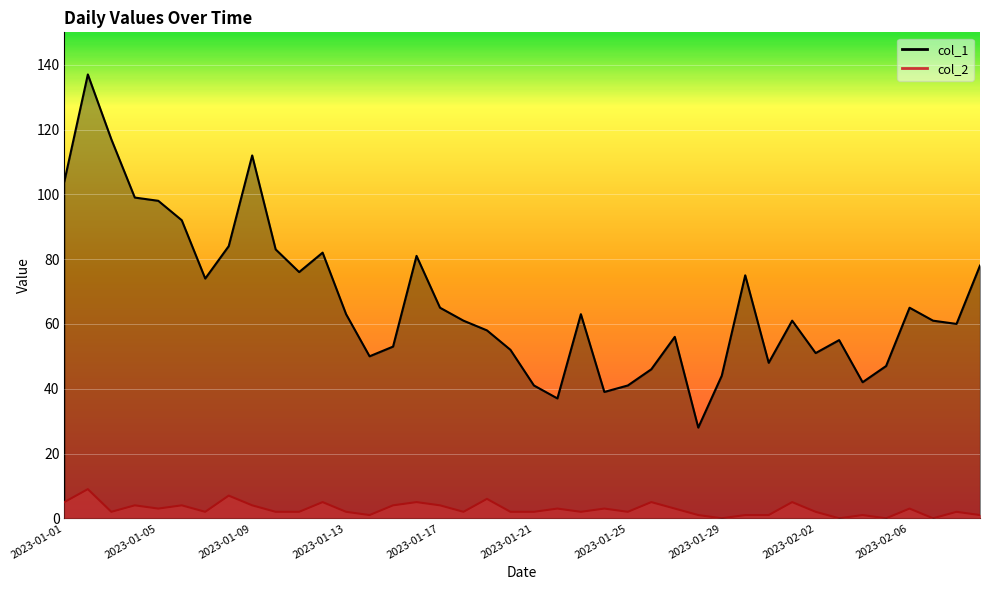

Rank the series by their maximum value, from highest to lowest.

col_1, col_2